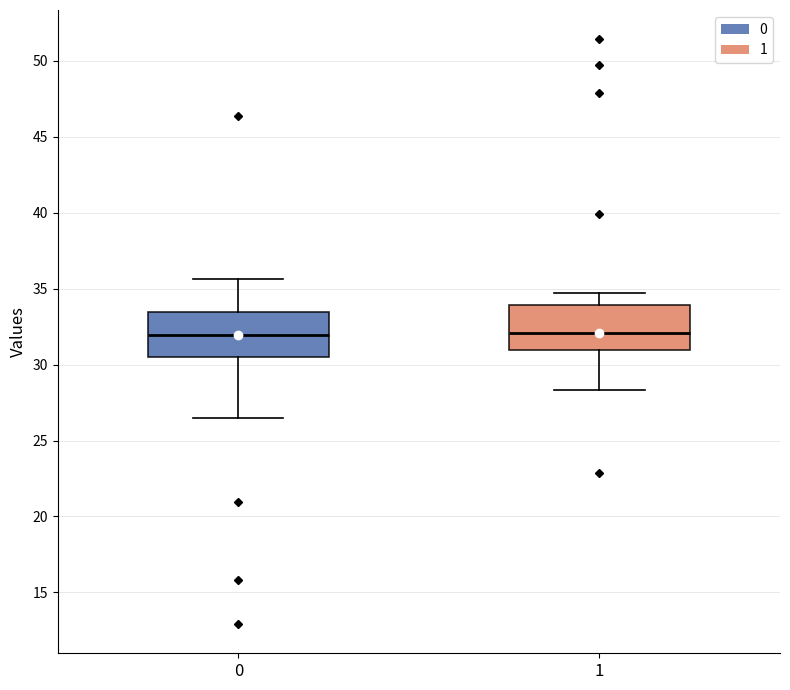

Reading left to right, transcribe this box plot: for each box, give where its median line is, the range the box spans, and where its two whiskers end, as read against the y-axis. The values are not printed on the chart, so give them approximately, as read against the axis.

0: median 32.0, box 30.5 to 33.5, whiskers 26.5 to 35.5
1: median 32.0, box 31.0 to 34.0, whiskers 28.5 to 34.5